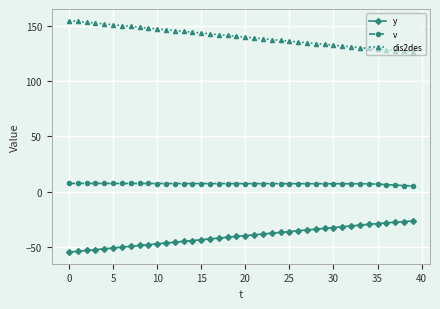

What is the smallest value displayed?

-54.5